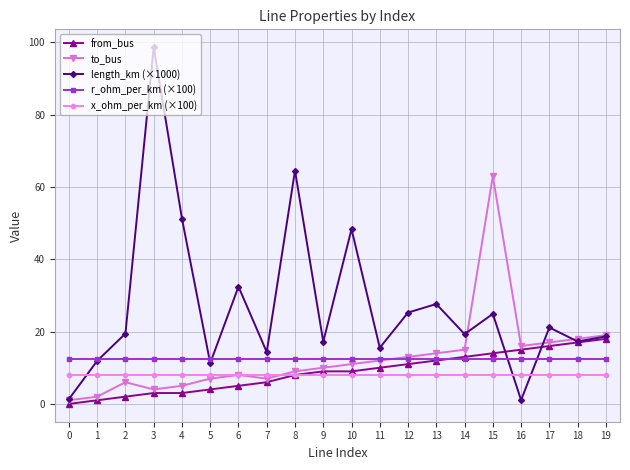

What is the total value across all series at 0?

22.8